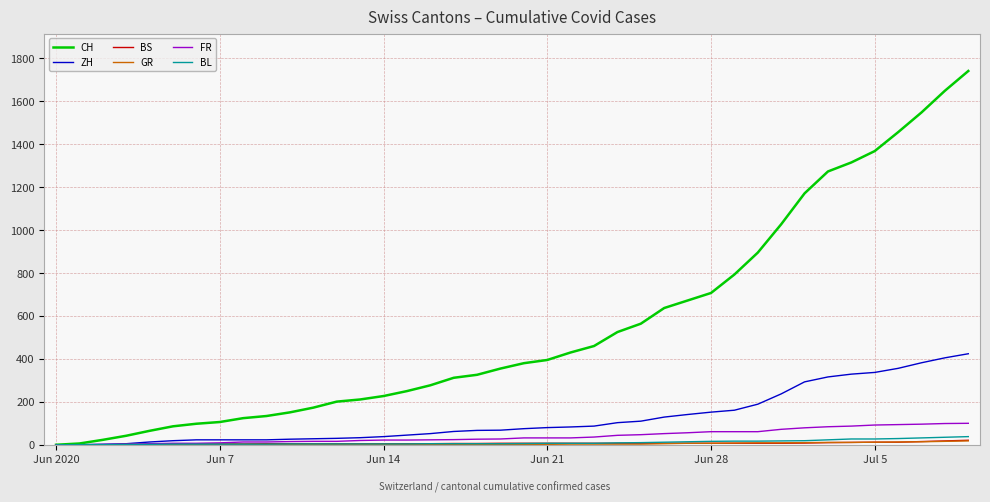

Which series has the largest total across all categories?

CH